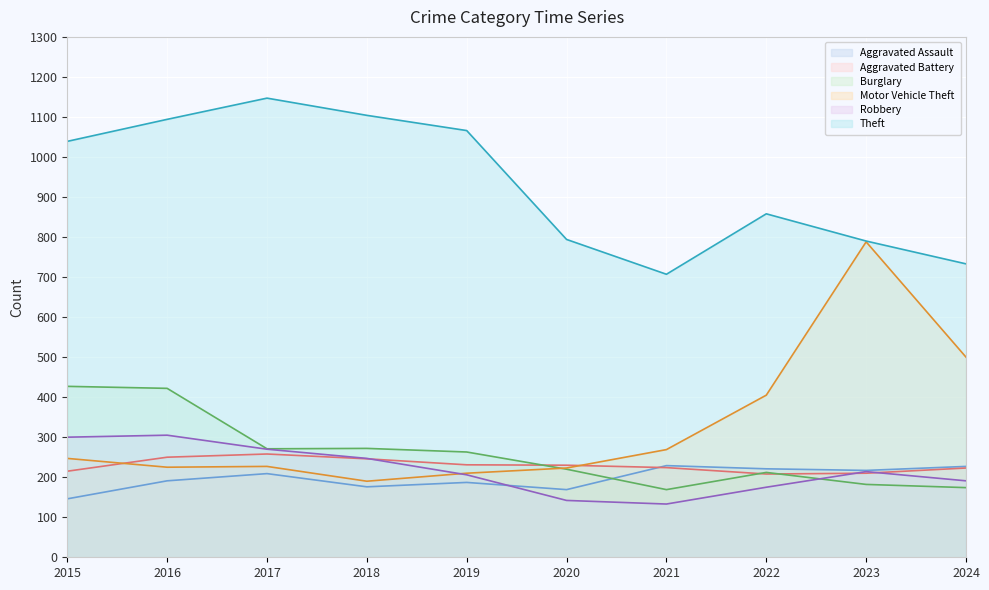

At 2015, list the series in order from smallest to largest.

Aggravated Assault, Aggravated Battery, Motor Vehicle Theft, Robbery, Burglary, Theft